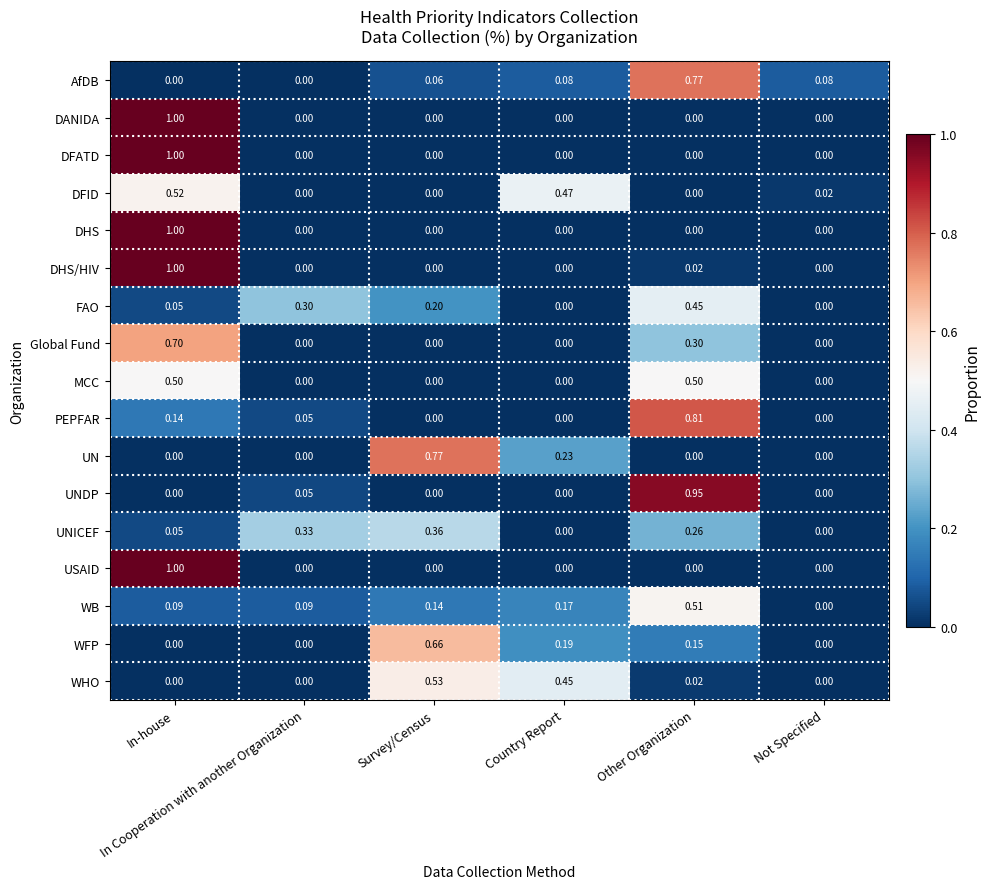

Which series has the largest total across all categories?

DHS/HIV